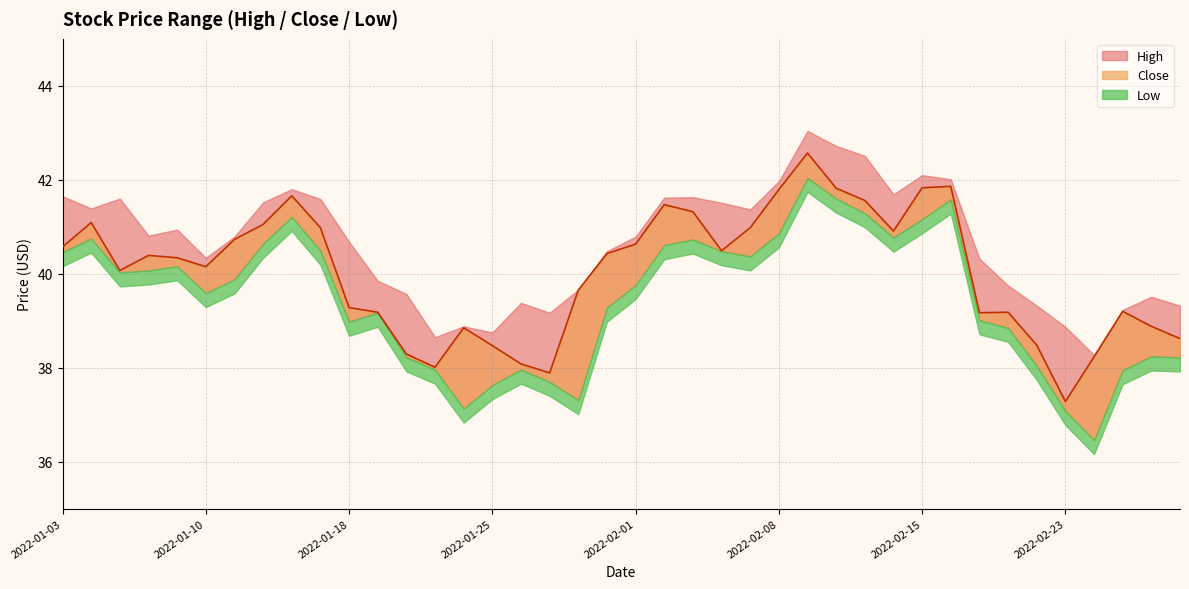

What is the sum of all Close values?

1601.4